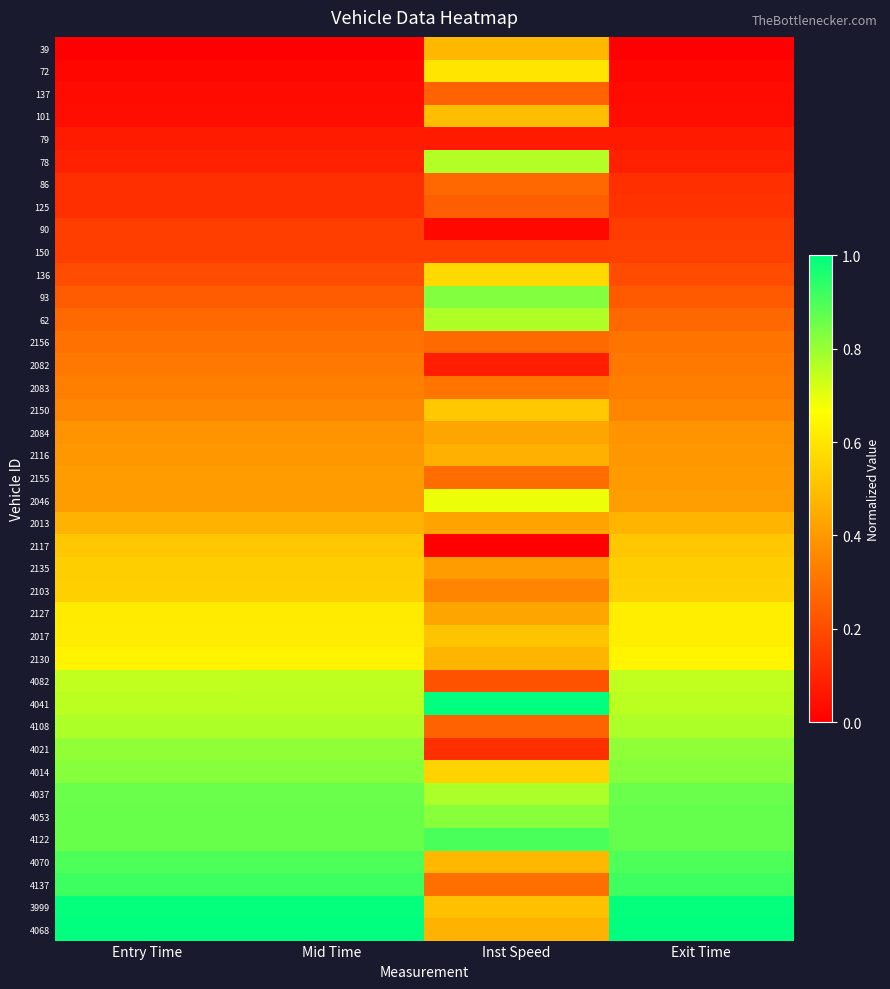

Between Inst Speed and Entry Time, which is larger?

Inst Speed